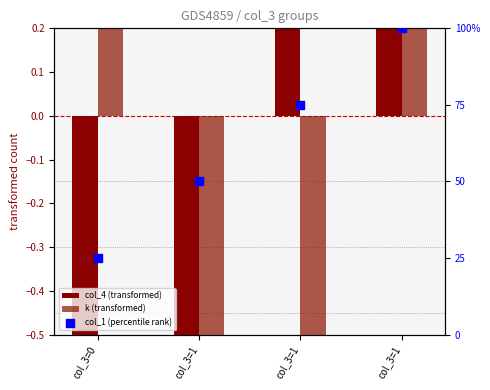

What are all the series names shown in the legend?

col_4 (transformed), k (transformed), col_1 (percentile rank)